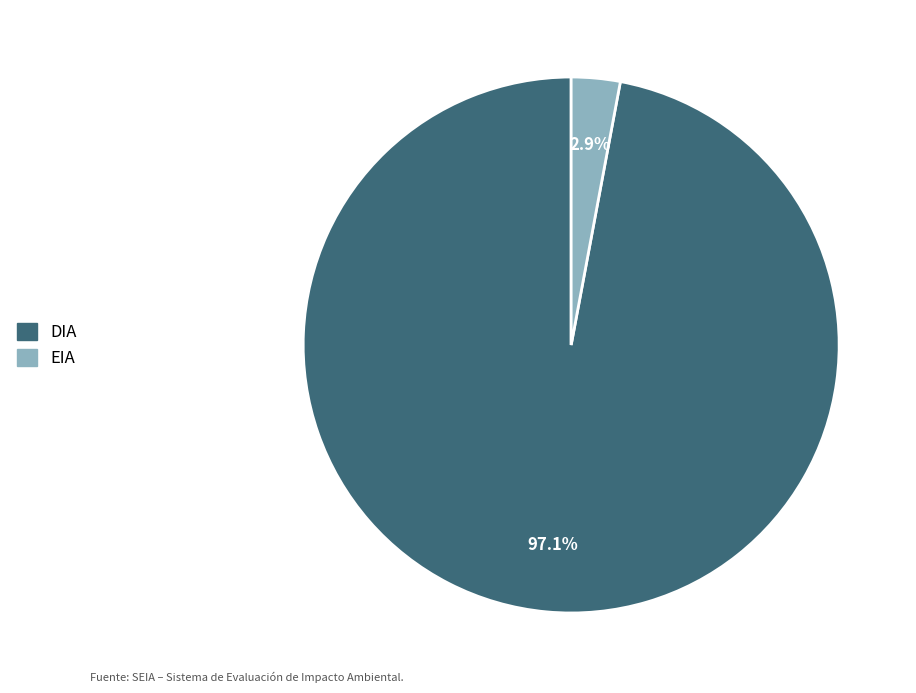

To the nearest percent, what percentage of the pie is DIA?

97%